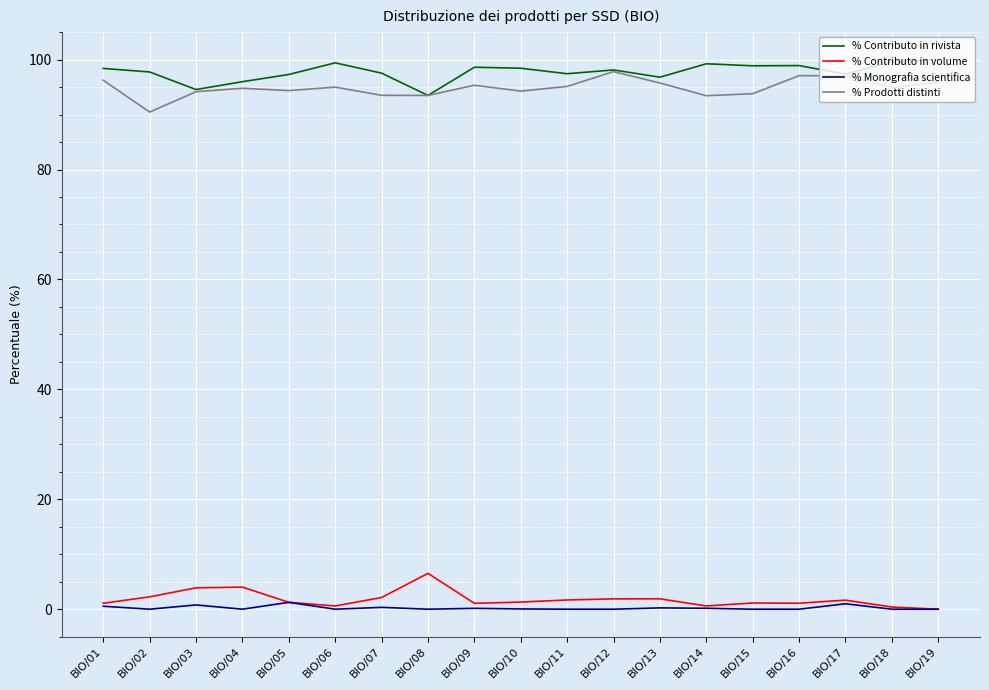

At how many categories does at least one series exceed 58?

19